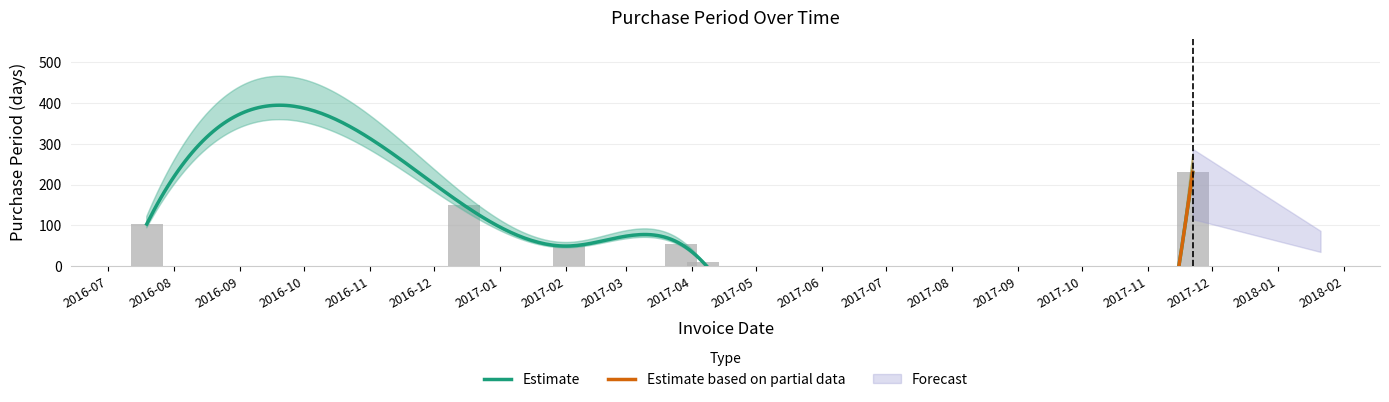

What is the label of the 2nd bar from the right?

2017-04-06